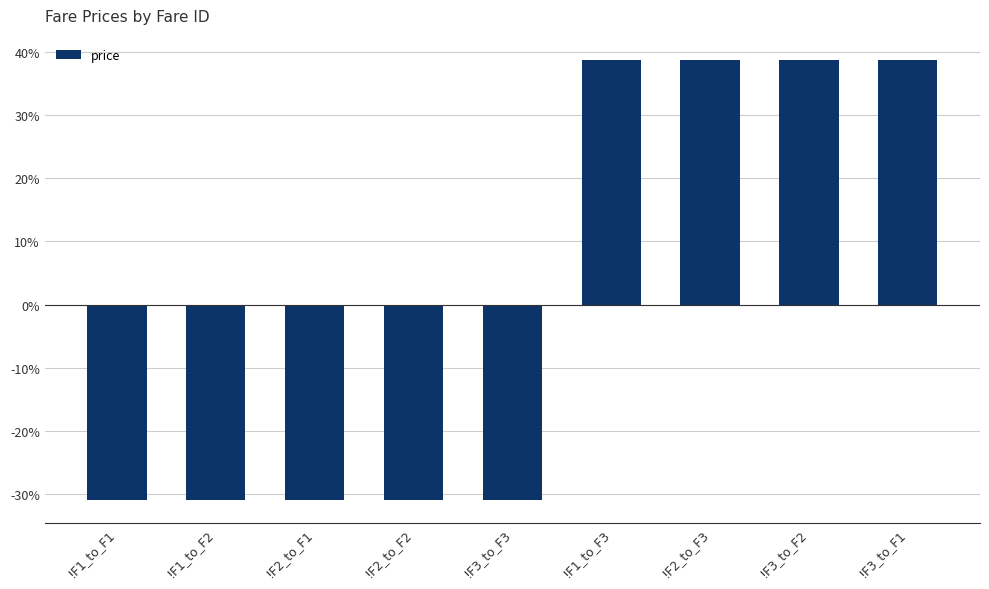

How many distinct data groups are displayed?

1